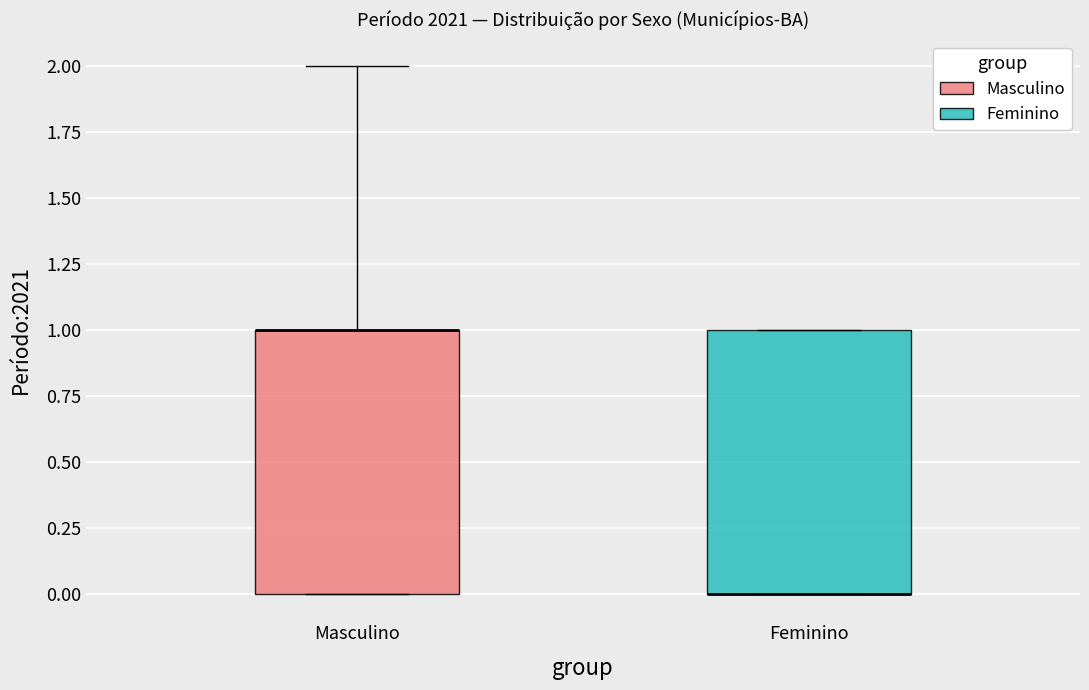

Reading left to right, read every box against the y-axis: the position of its median line, the range the box covers, and the ends of its whiskers. The values are not printed on the chart, so give them approximately, as read against the axis.

Masculino: median 1 (drawn on the box's upper edge), box 0 to 1, whiskers 0 to 2
Feminino: median 0 (drawn on the box's lower edge), box 0 to 1, whiskers 0 to 1